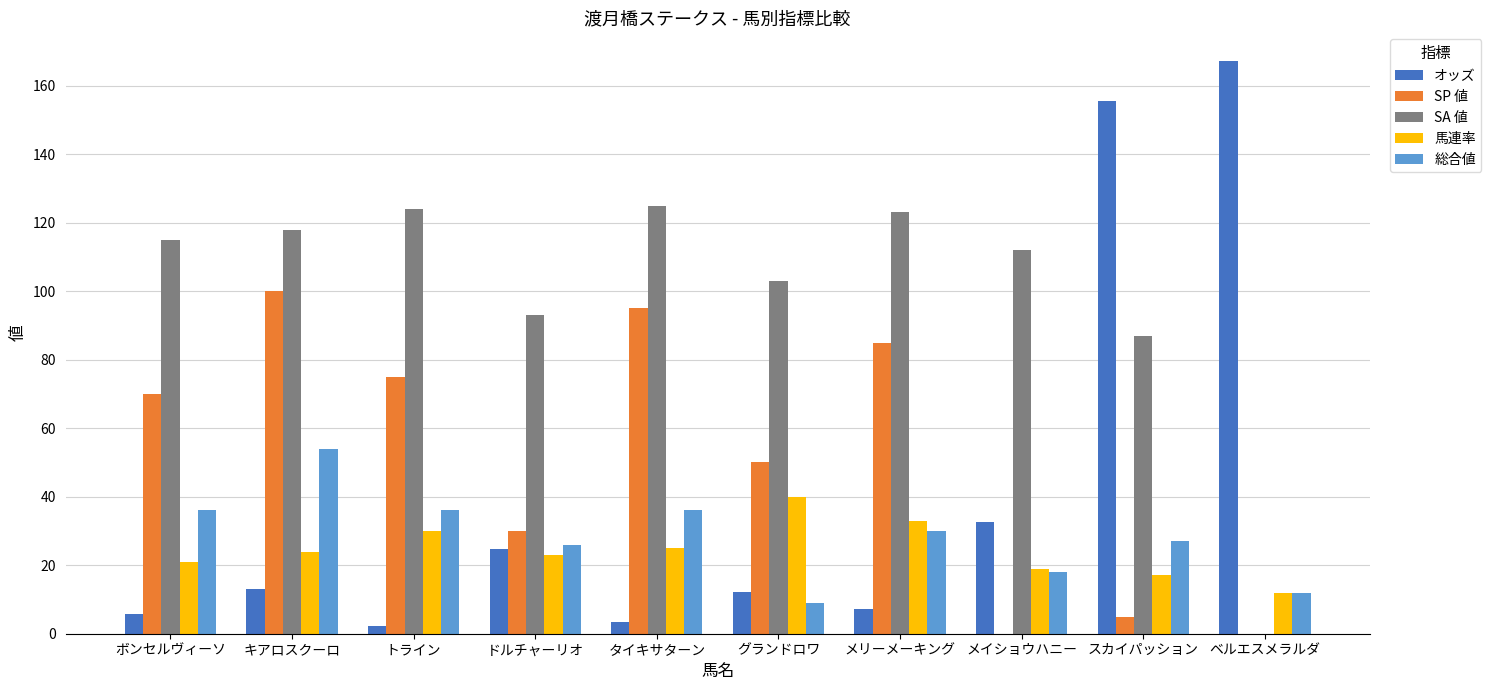

What is the sum of all SP 値 values?

510.0